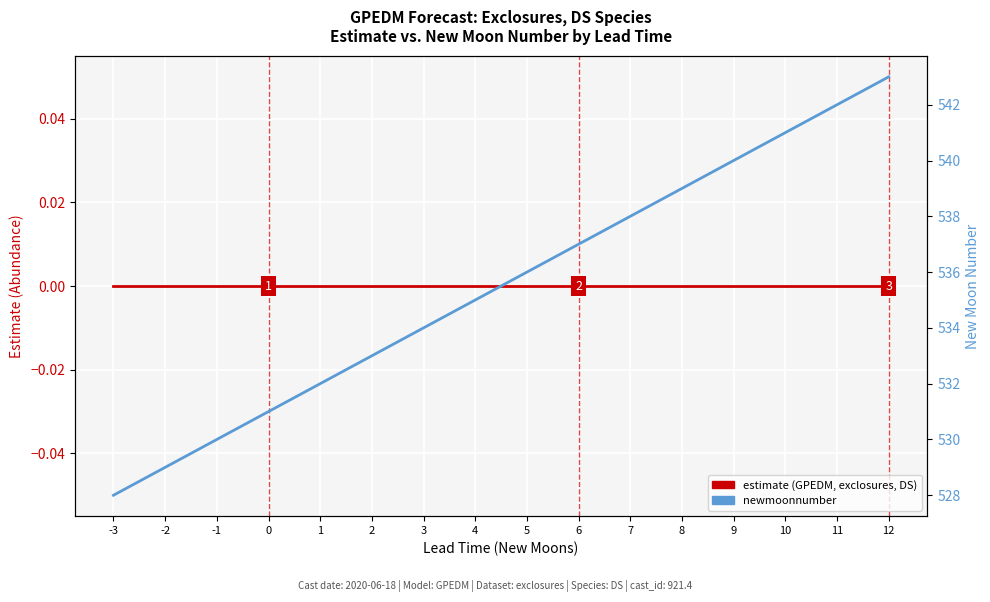

Reading left to right, transcribe all the data shown in this chart.

estimate (GPEDM, exclosures, DS): 0	0	0	0	0	0	0	0	0	0	0	0	0	0	0	0
newmoonnumber: 528	529	530	531	532	533	534	535	536	537	538	539	540	541	542	543